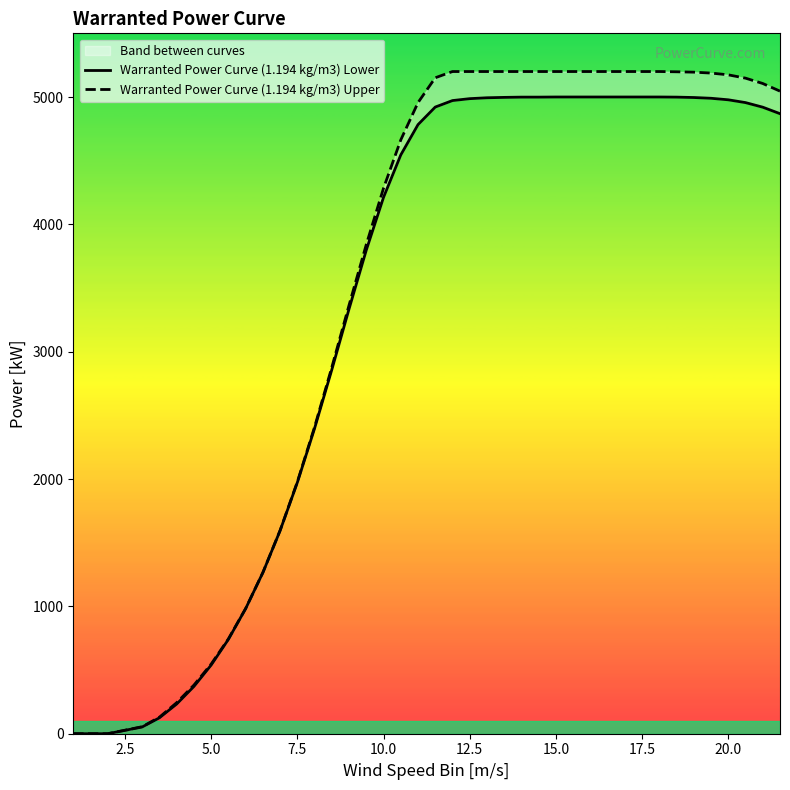

Is this an area chart (filled region under the line)?

No